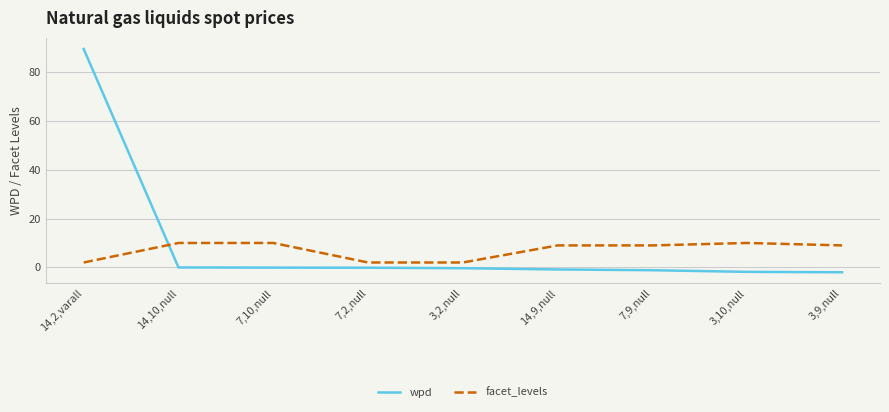

How many intersections are there between wpd and facet_levels?

1